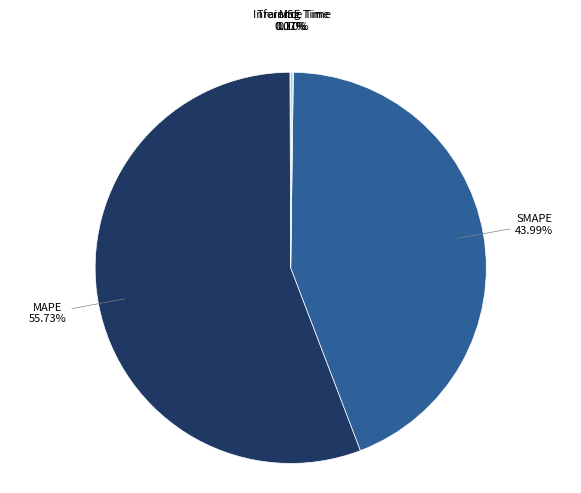

What is the largest slice in the pie chart?

MAPE